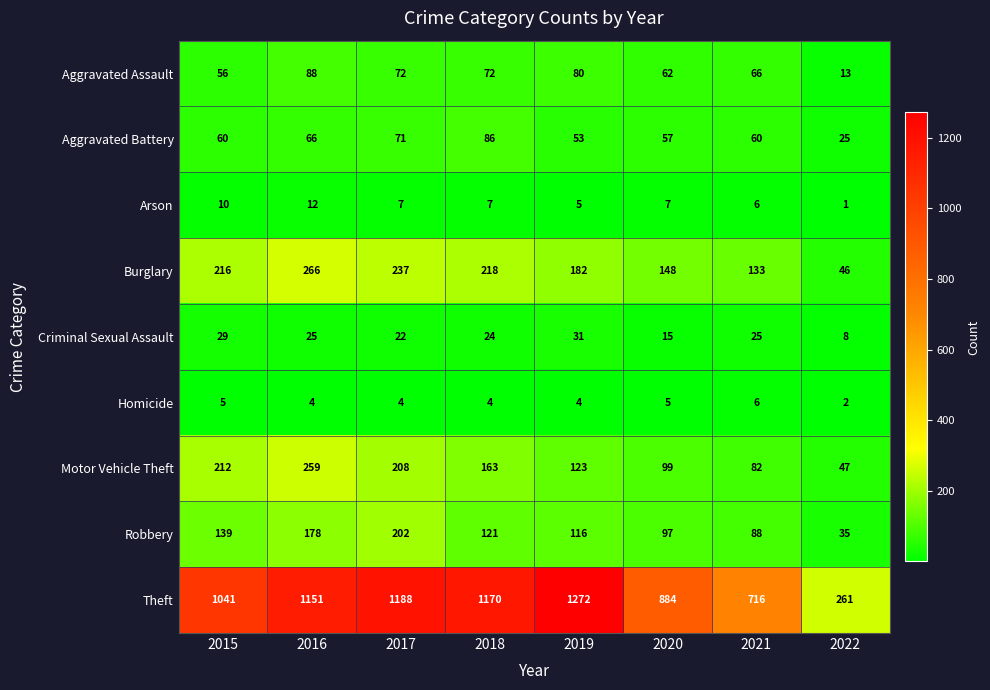

What is the average value of the Homicide series?

4